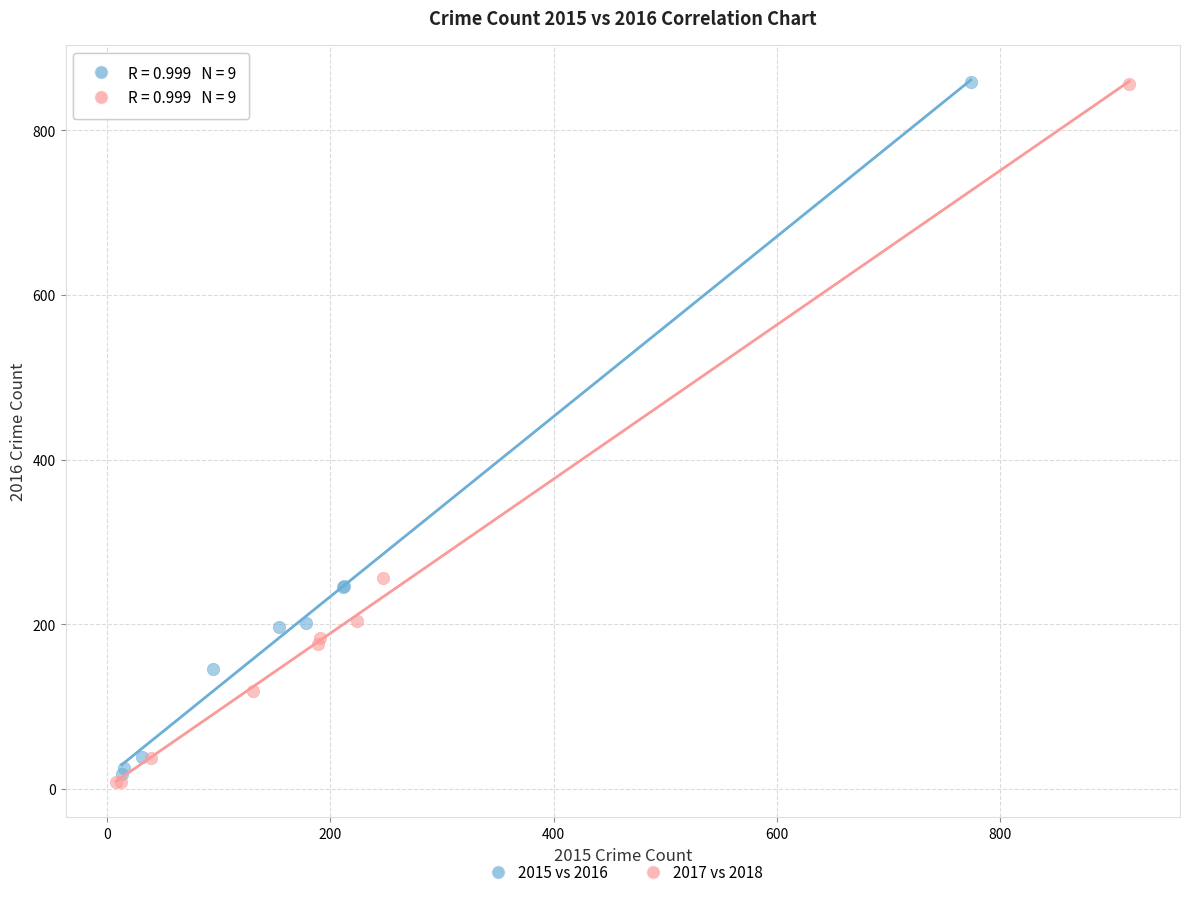

Which series has the widest spread of Y values?

2017 vs 2018